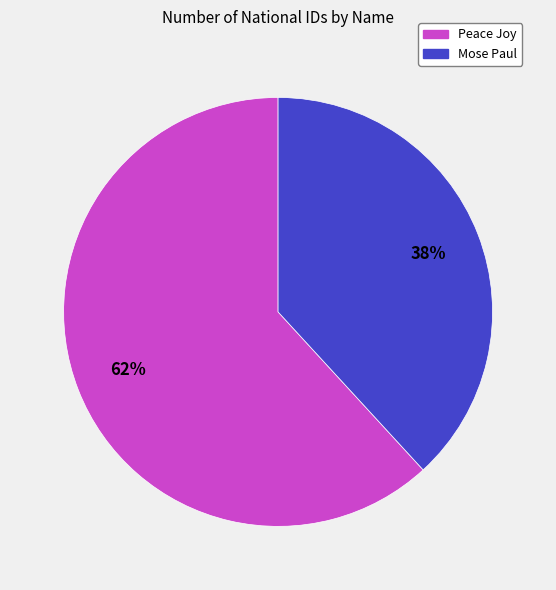

To the nearest percent, what is the combined percentage of Peace Joy and Mose Paul?

100%